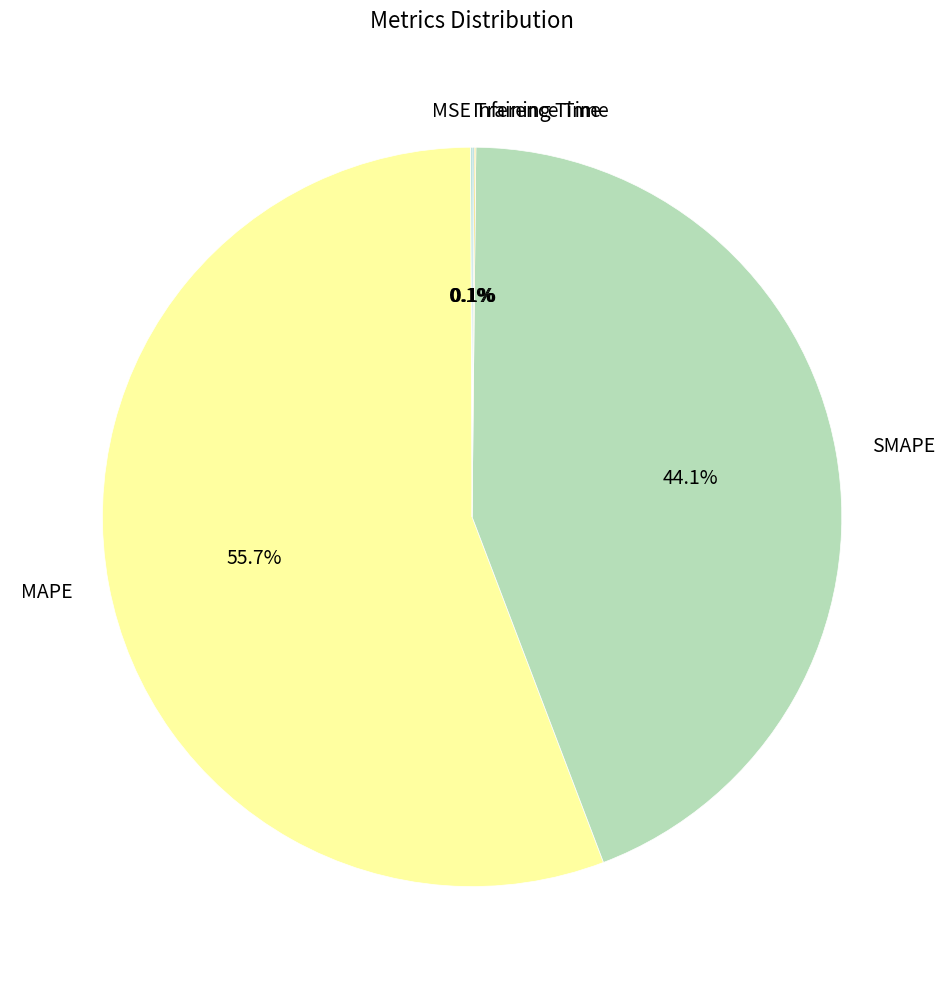

To the nearest percent, what percentage of the pie is SMAPE?

44%